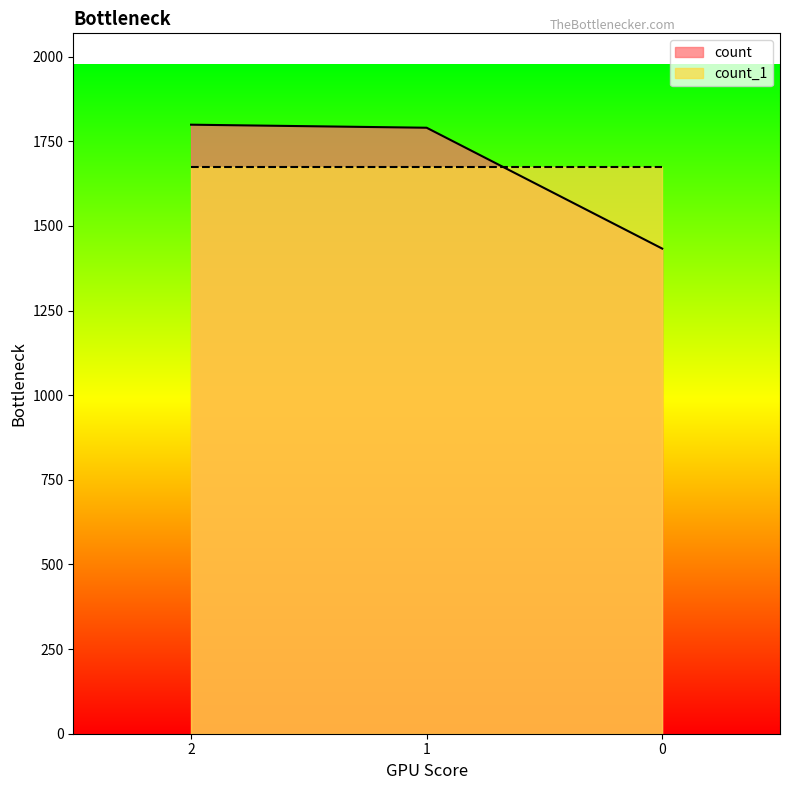

How many values are below 1790?

1